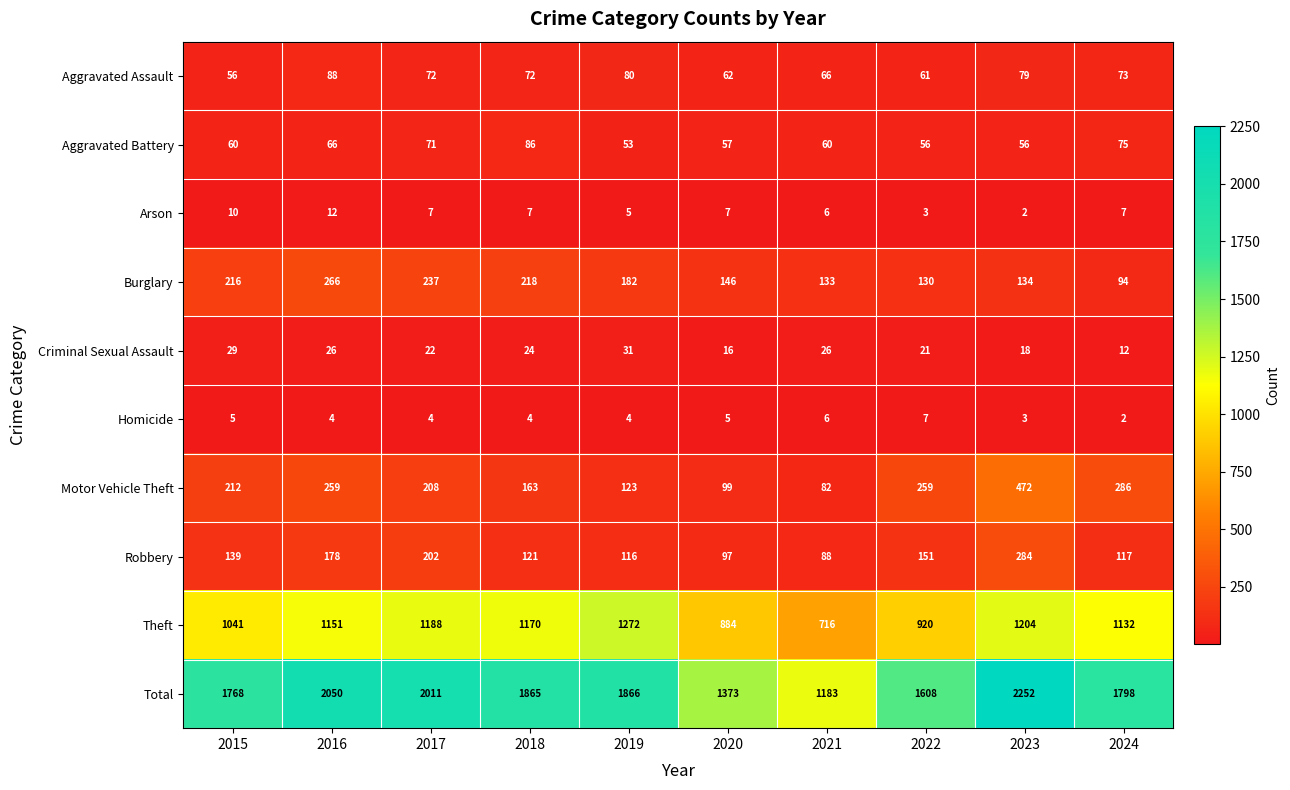

Where is Robbery nearest to the value 186?

2016